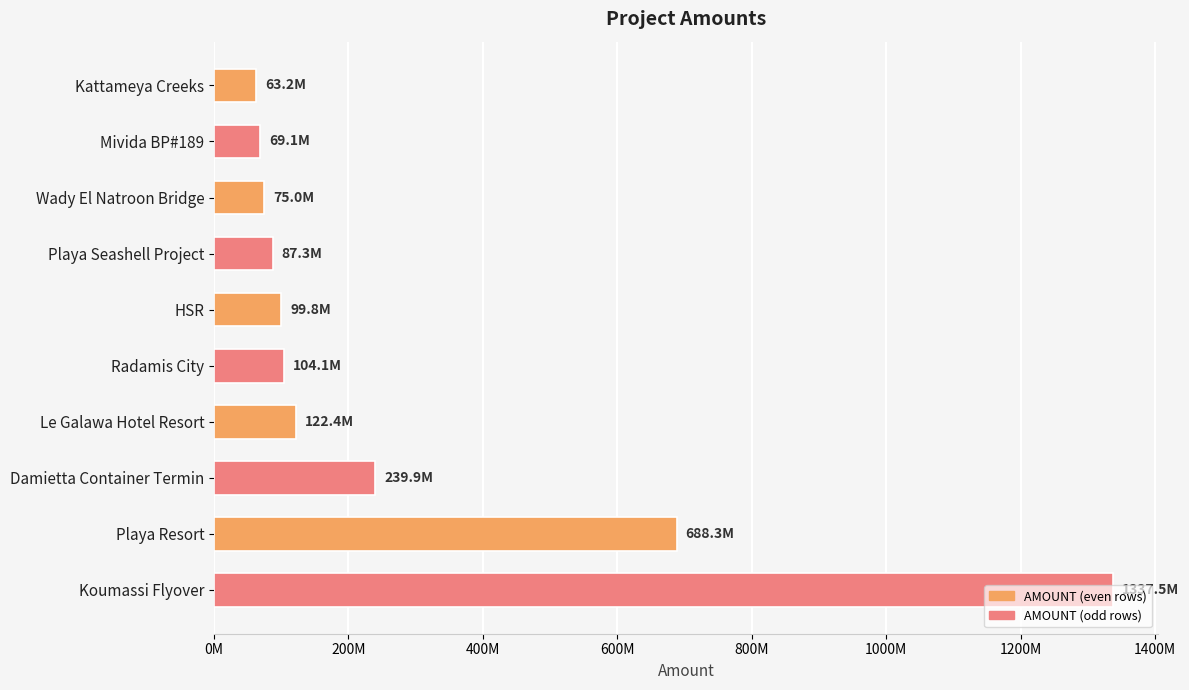

Are the bars horizontal?

Yes